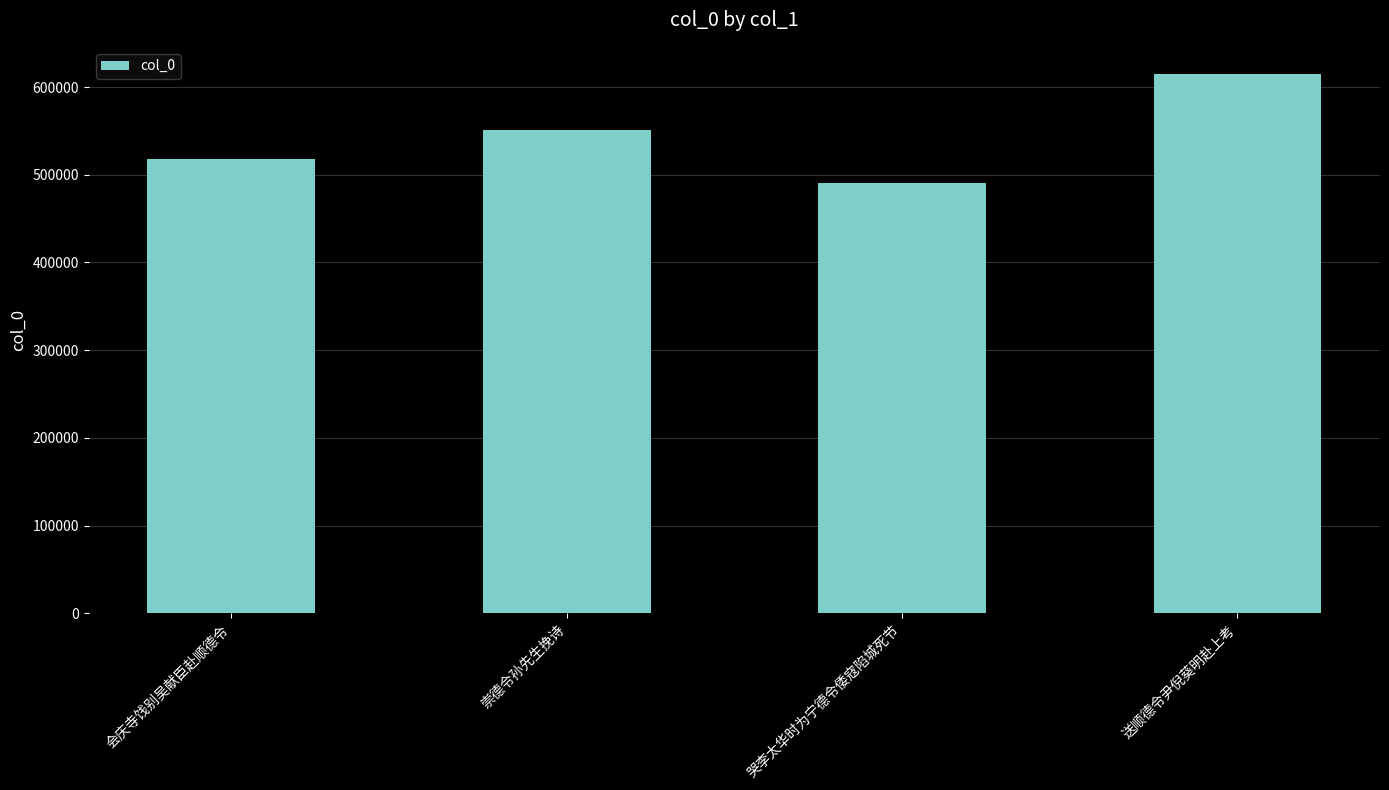

The chart shows a value of 615106 at 送顺德令尹倪葵明赴上考. True or false?

True